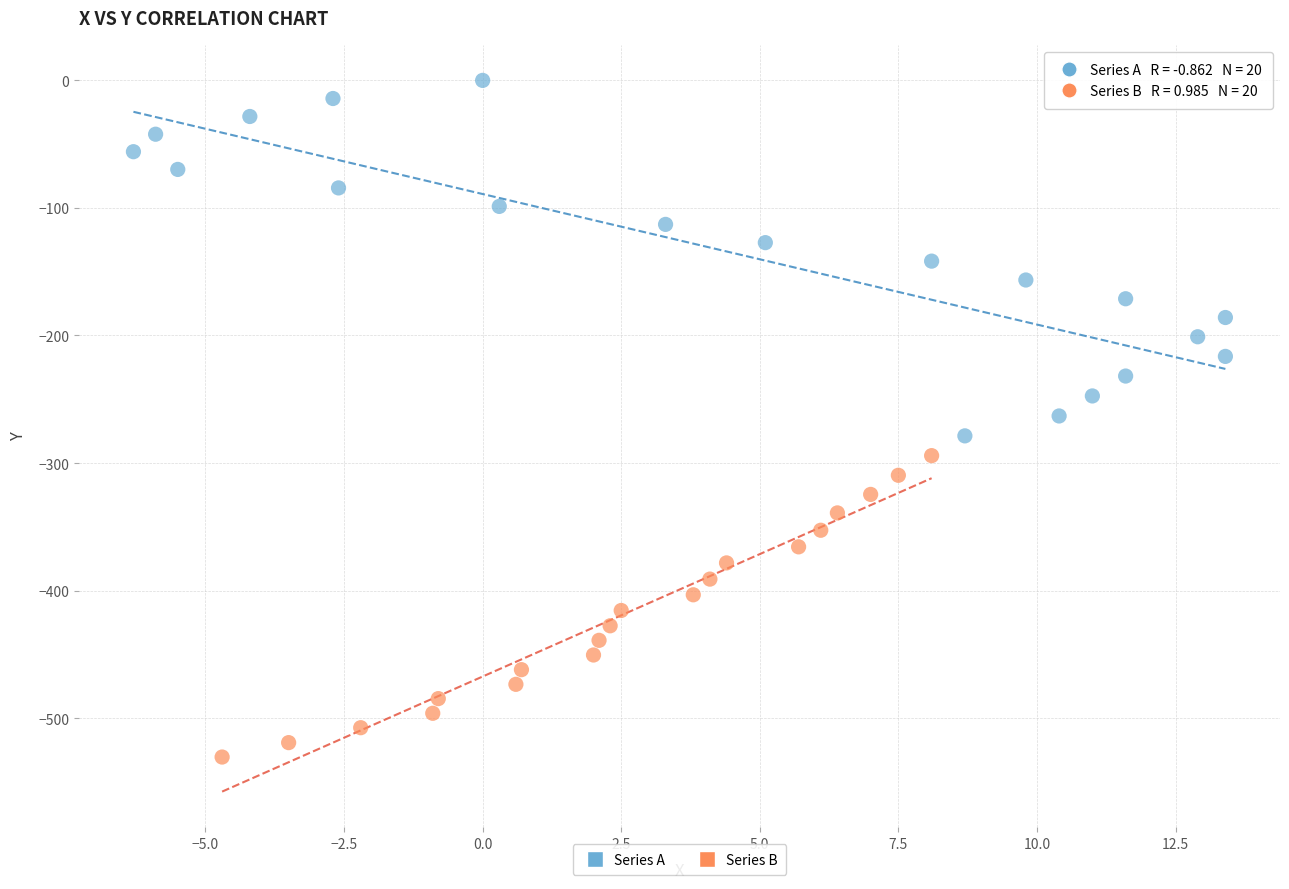

Which series contains the lowest Y value?

Series B